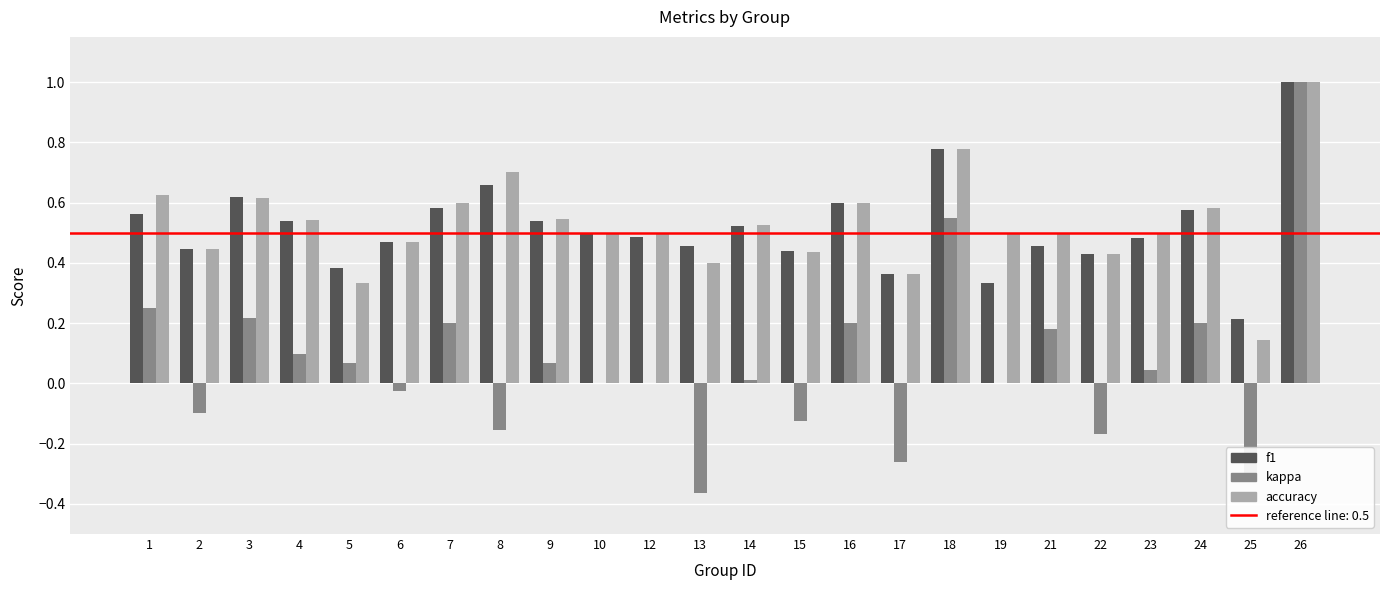

Is it true that accuracy equals 0.5 at 23?

True